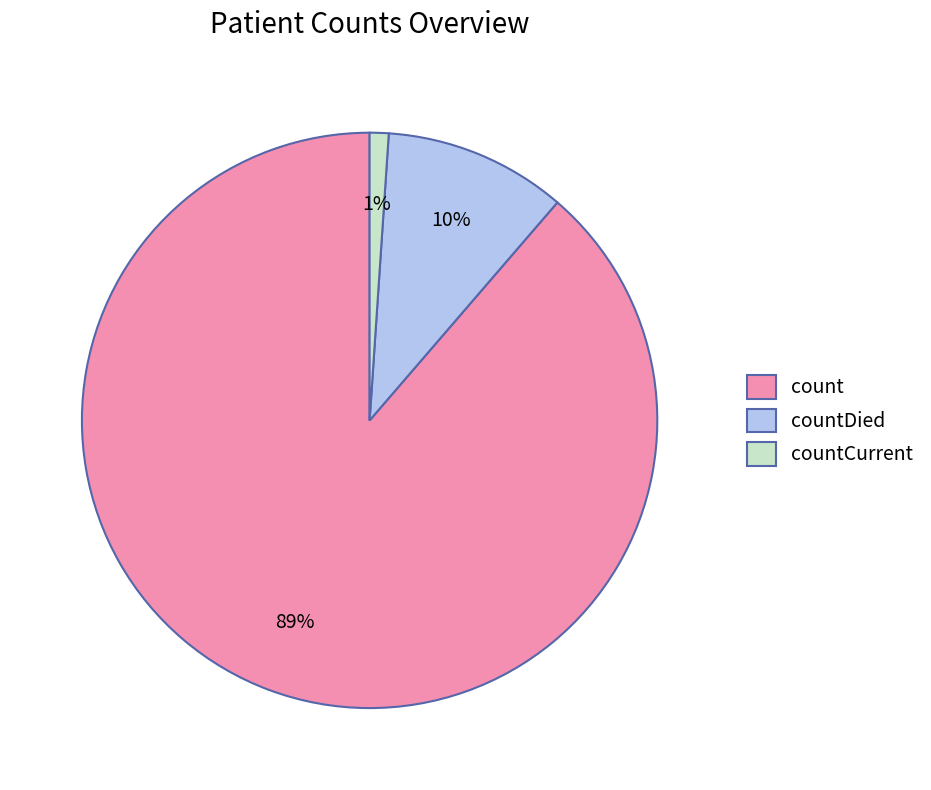

To the nearest percent, what is the average slice percentage?

33%